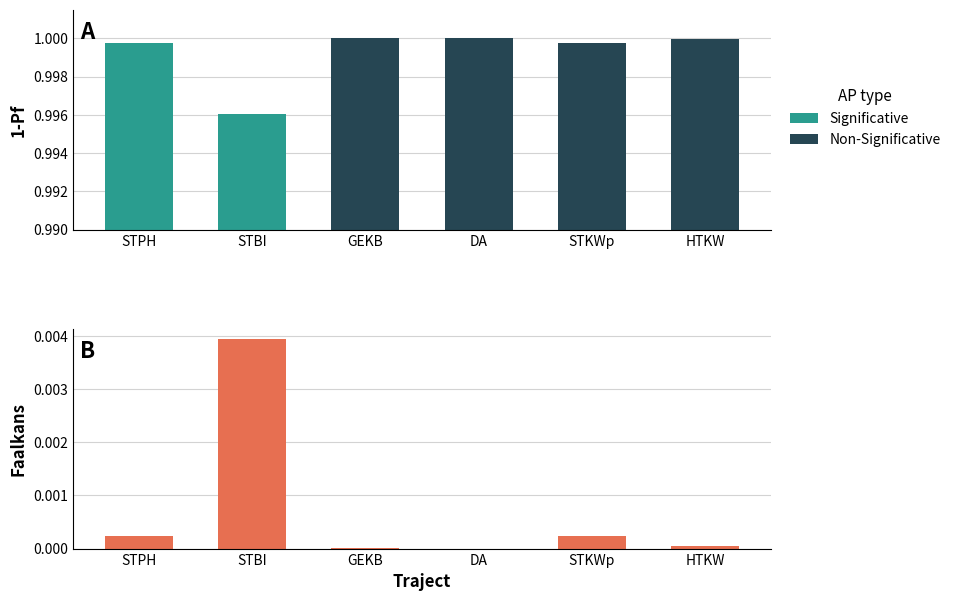

Where is Significative nearest to the value 0?

STBI